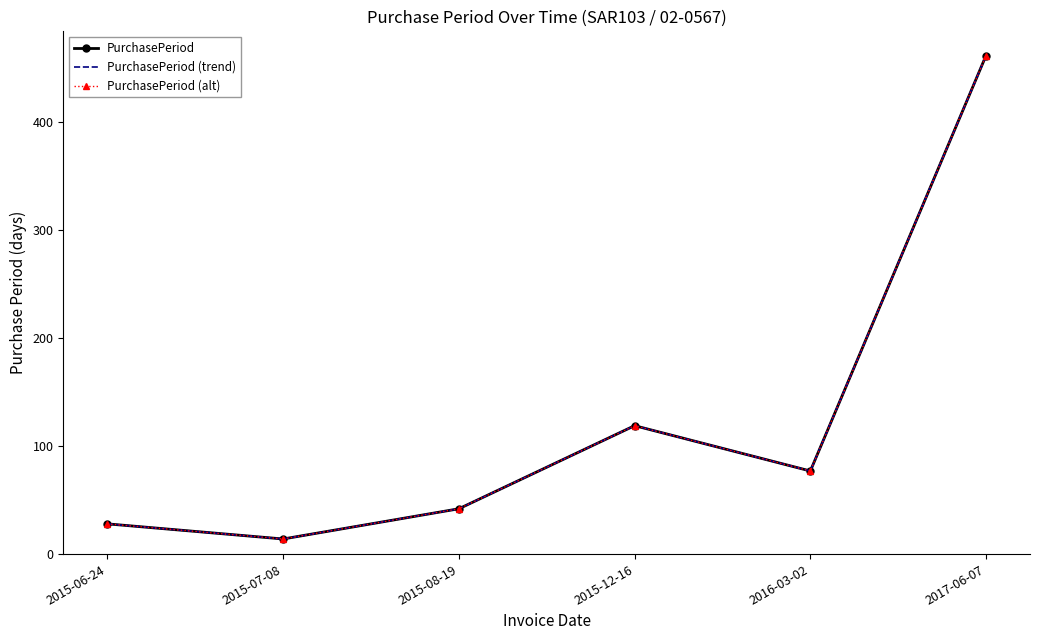

Is the value of PurchasePeriod (alt) at 2015-07-08 greater than the value of PurchasePeriod at 2015-06-24?

No